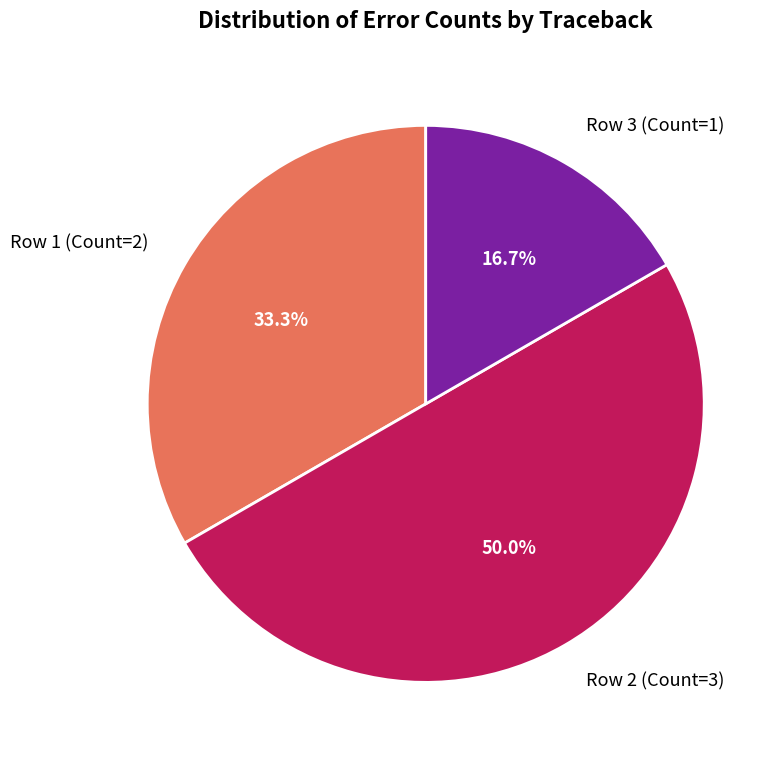

Does Row 3 (Count=1) represent more than half of the total?

No